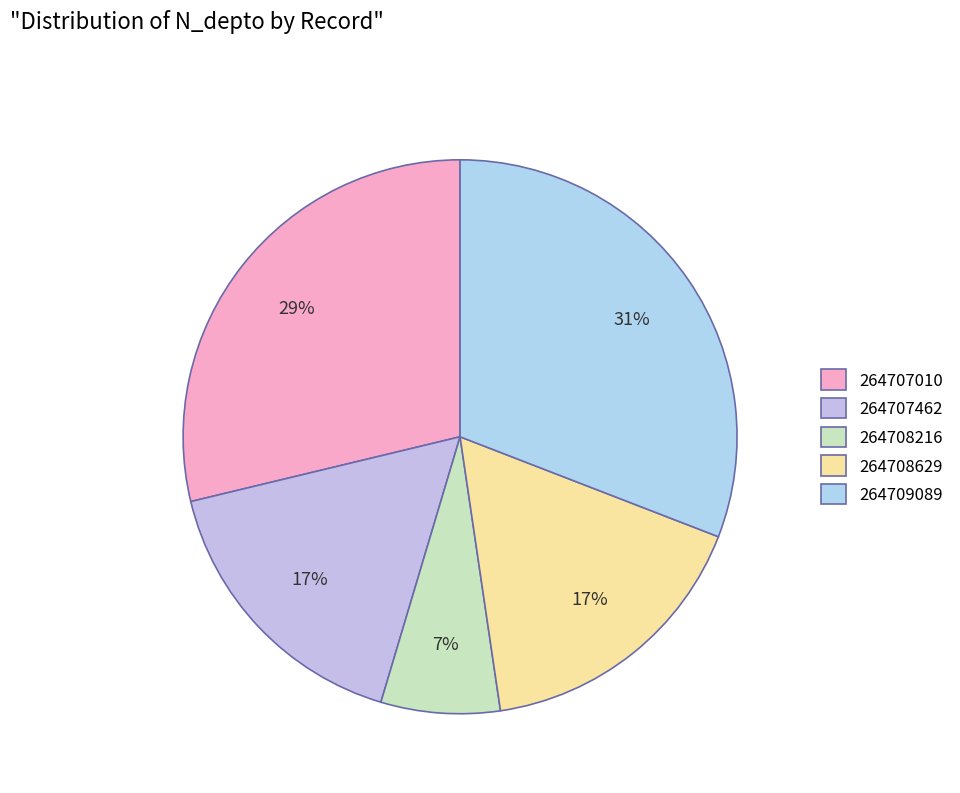

Which category has the biggest portion of the pie?

264709089